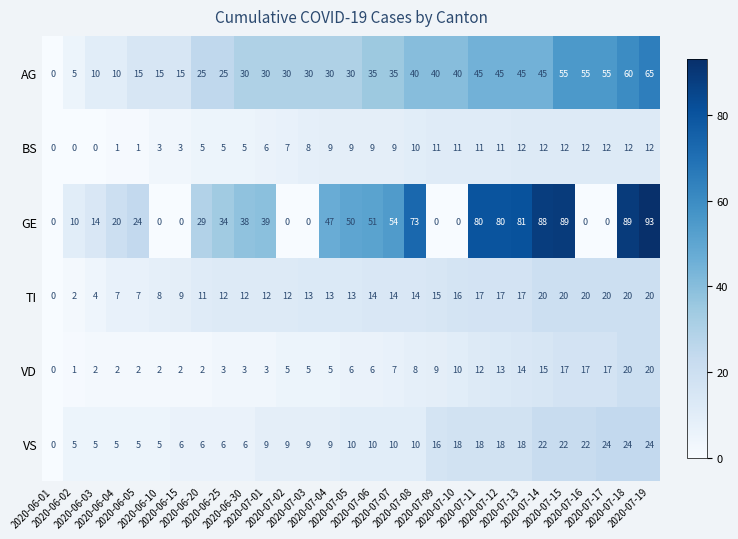

Rank the series at 2020-07-12 from lowest to highest value.

BS, VD, TI, VS, AG, GE